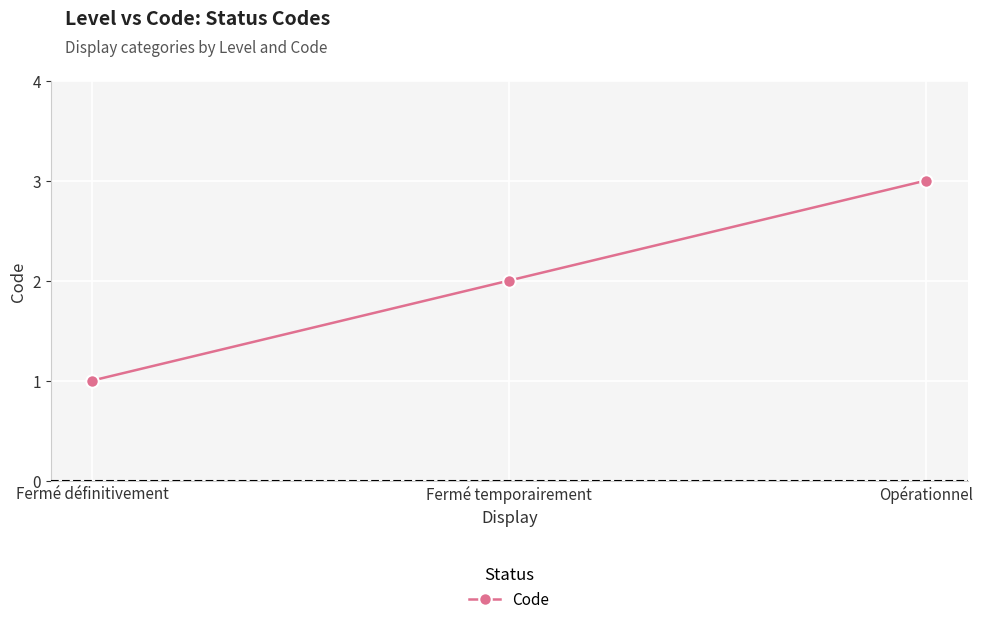

The value at Fermé temporairement is 1. True or false?

False